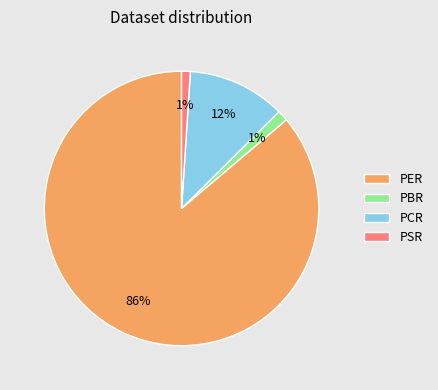

What is the ratio of the value at PCR to the value at PER?

0.1